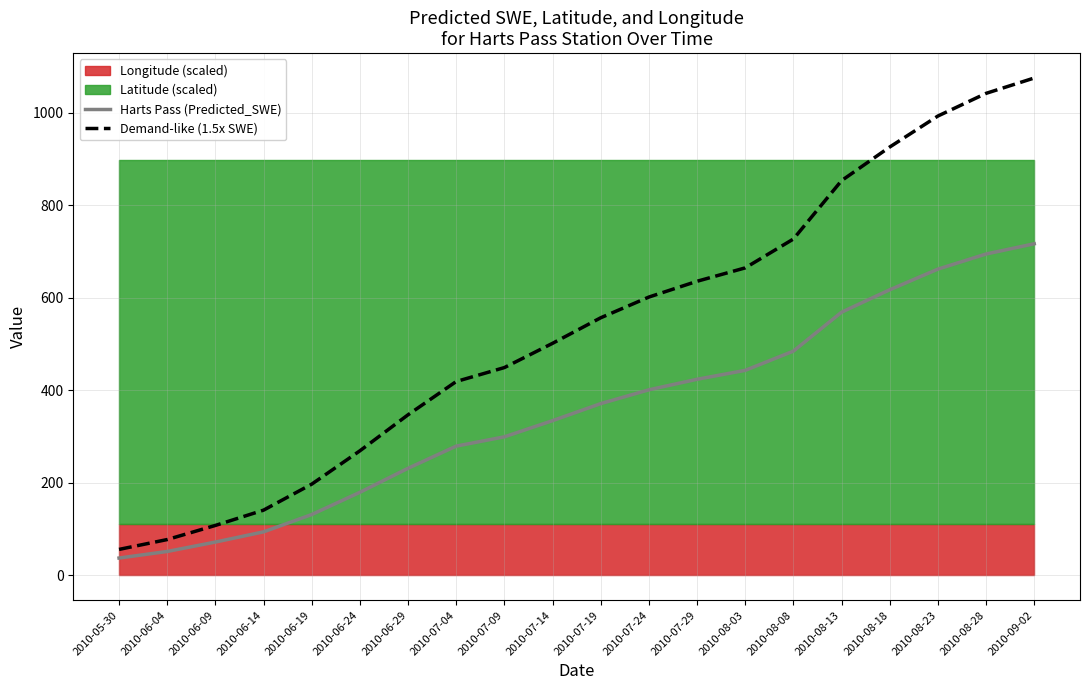

The Demand-like (1.5x SWE) series shows 853.6 at 2010-08-13. True or false?

True